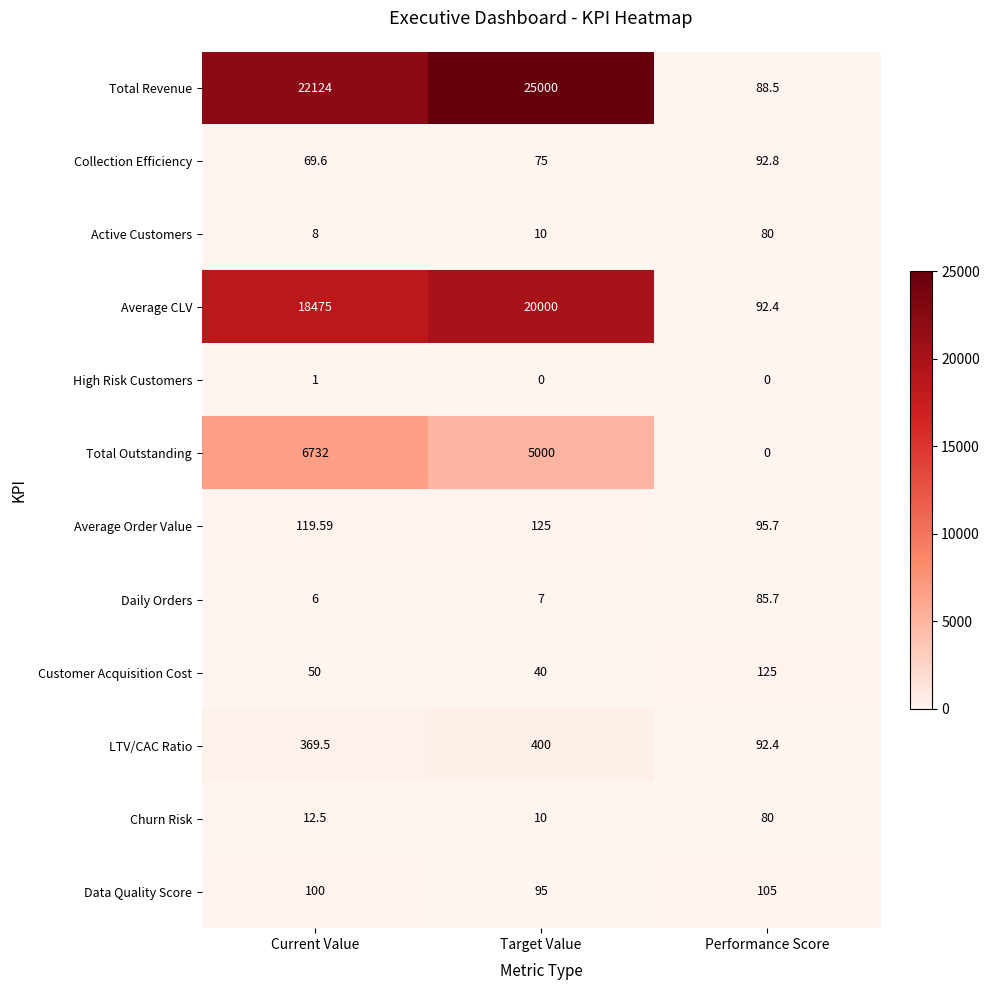

Which series has the largest range (max minus min)?

Total Revenue